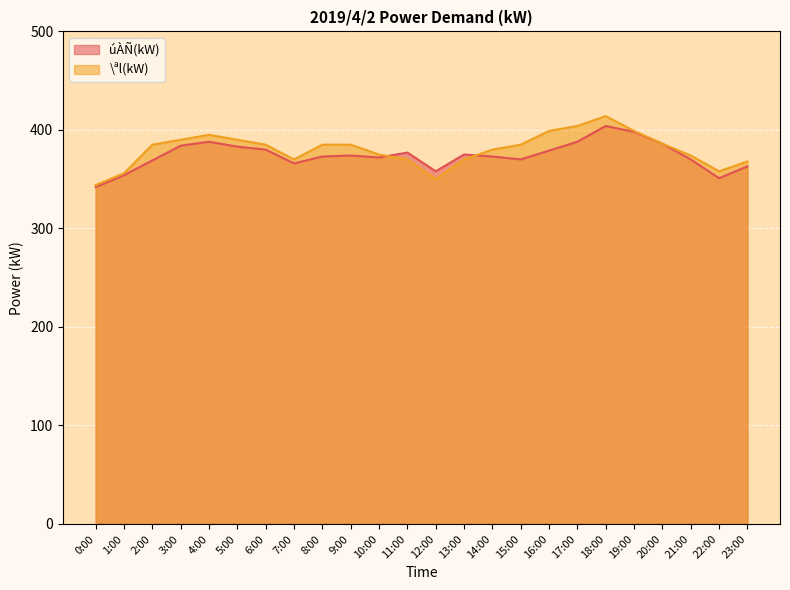

Reading left to right, what are all the values shown in this chart?

úÀÑ(kW): 342	354	369	384	388	383	380	366	373	374	372	377	358	375	373	370	379	388	404	398	386	370	351	363
\ªl(kW): 344	356	385	390	395	390	385	370	385	385	375	370	350	370	380	385	399	404	414	399	386	374	358	368